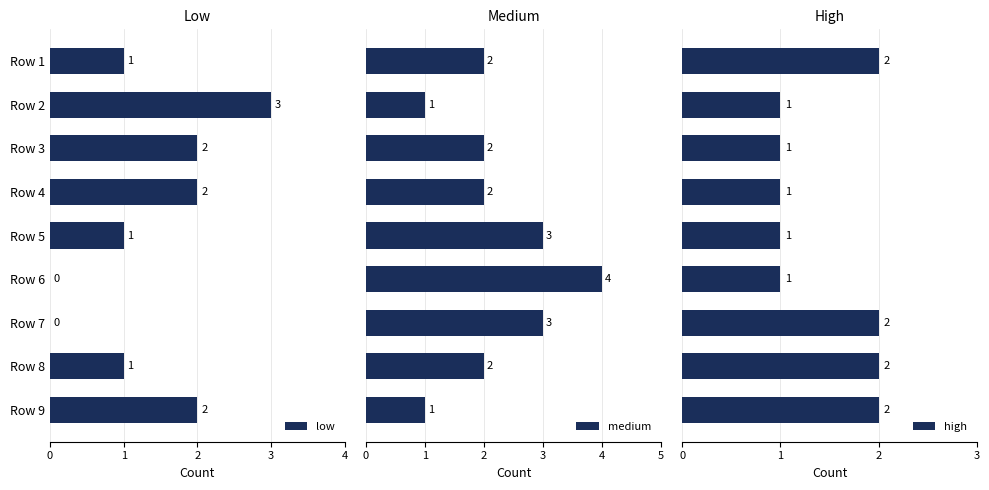

The value of low at Row 2 is 2. True or false?

False